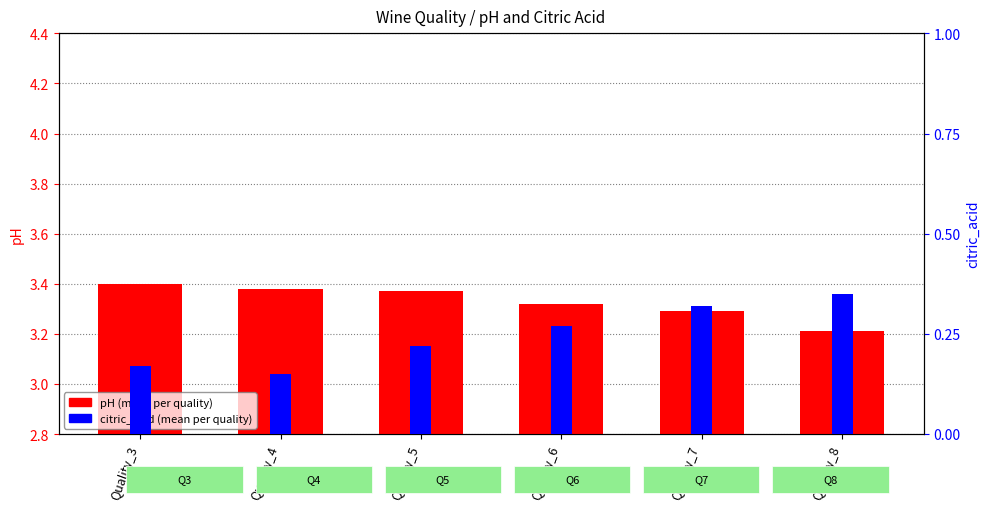

What are all the series names shown in the legend?

pH, citric_acid